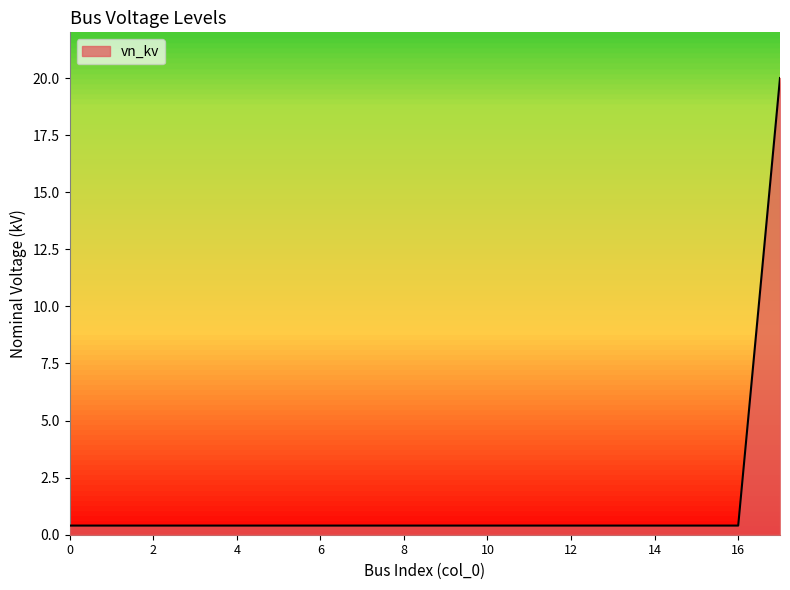

What is the difference between the maximum and minimum values?

19.6